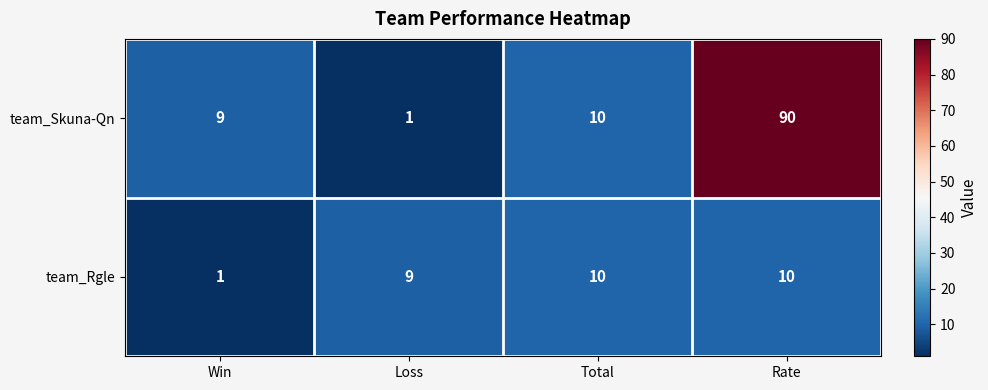

How many categories are shown in the chart?

4